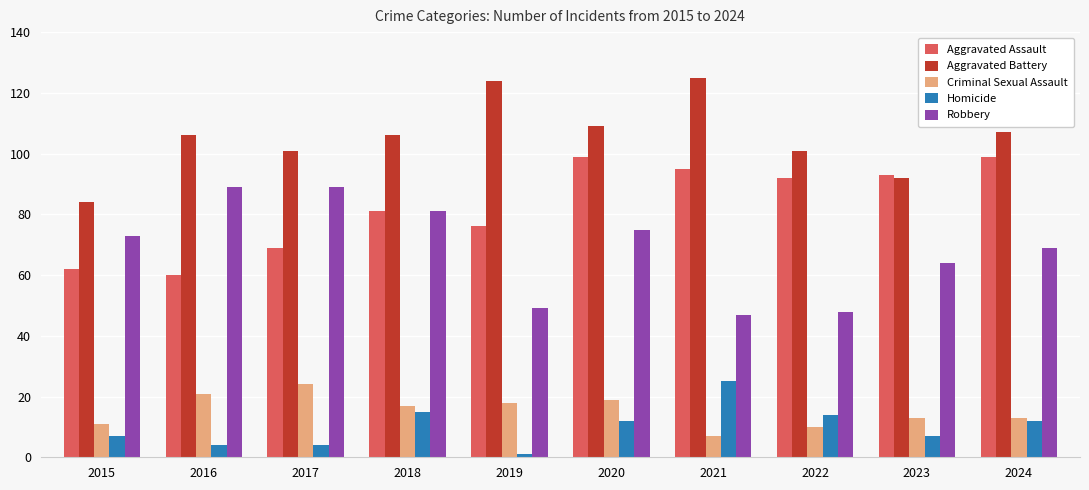

What is the total value across all series at 2016?

280